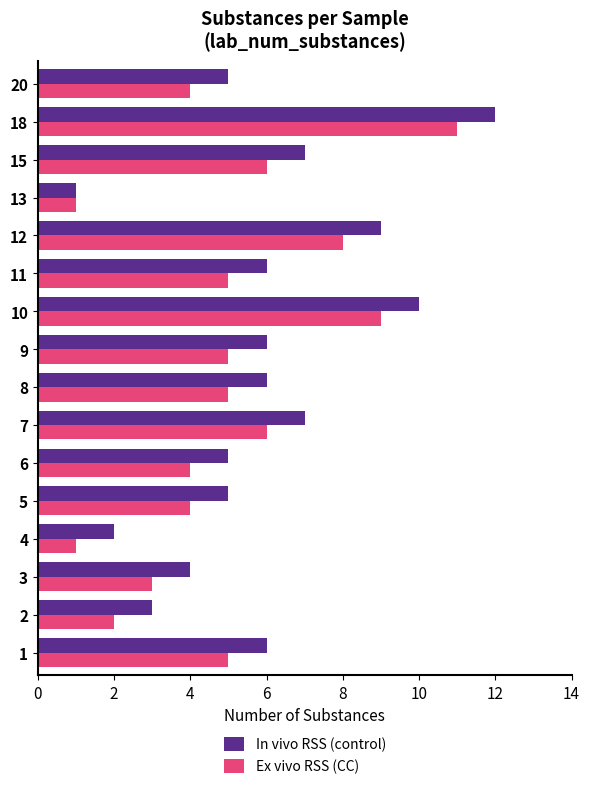

Which series has the largest total across all categories?

In vivo RSS (control)